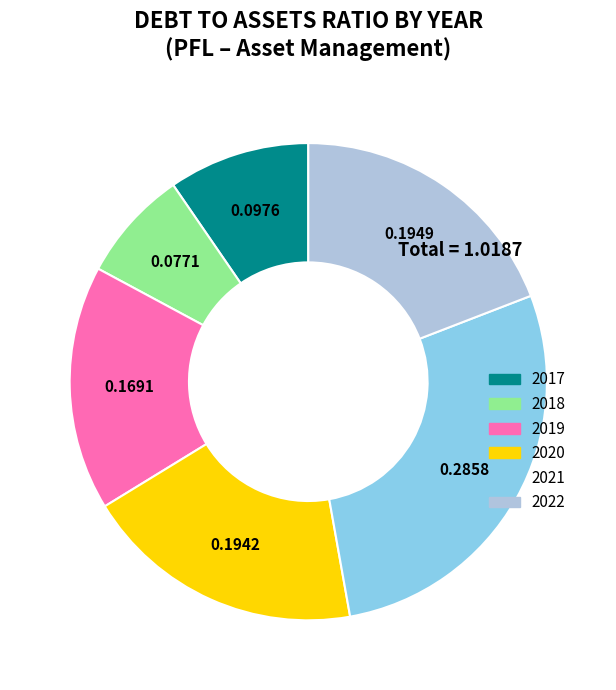

Does any single category account for the majority?

No